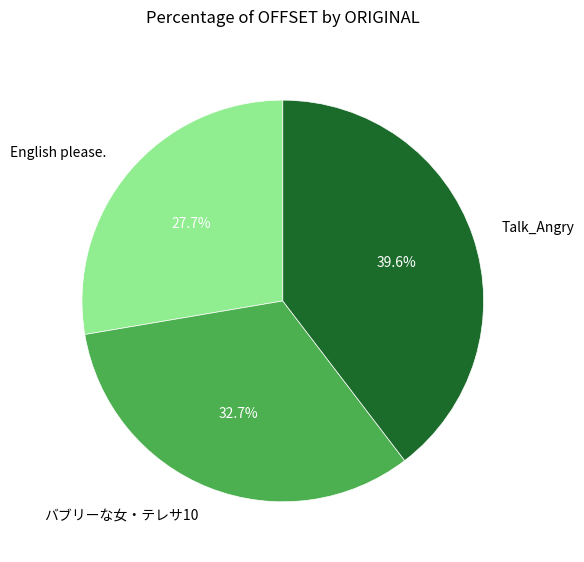

Between バブリーな女・テレサ10 and English please., which is larger?

バブリーな女・テレサ10